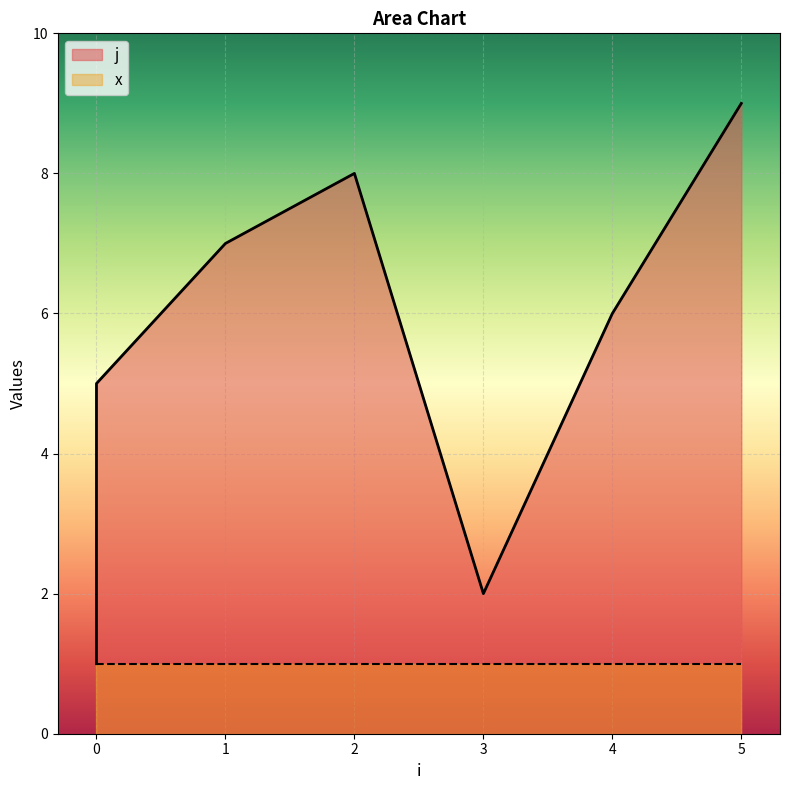

True or false: the data shows 9 at 5.

True